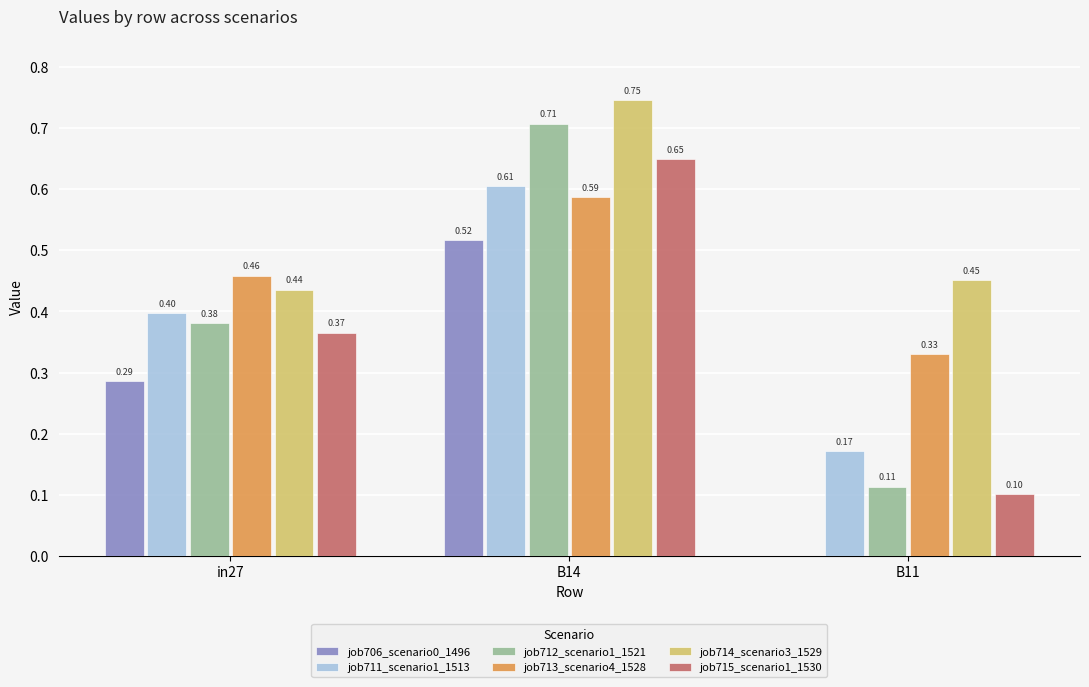

Count the number of categories in the chart.

3